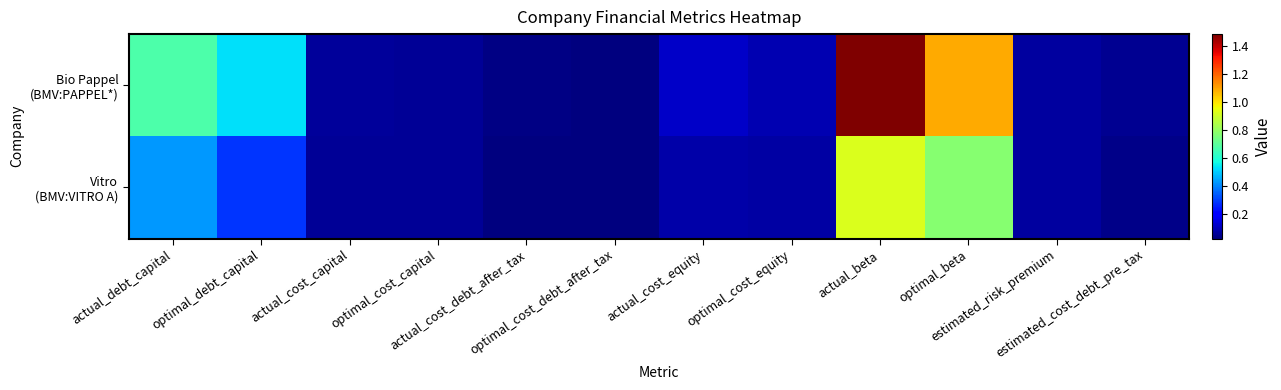

Between optimal_cost_capital and optimal_beta, which series saw the biggest shift?

Bio Pappel (BMV:PAPPEL*)